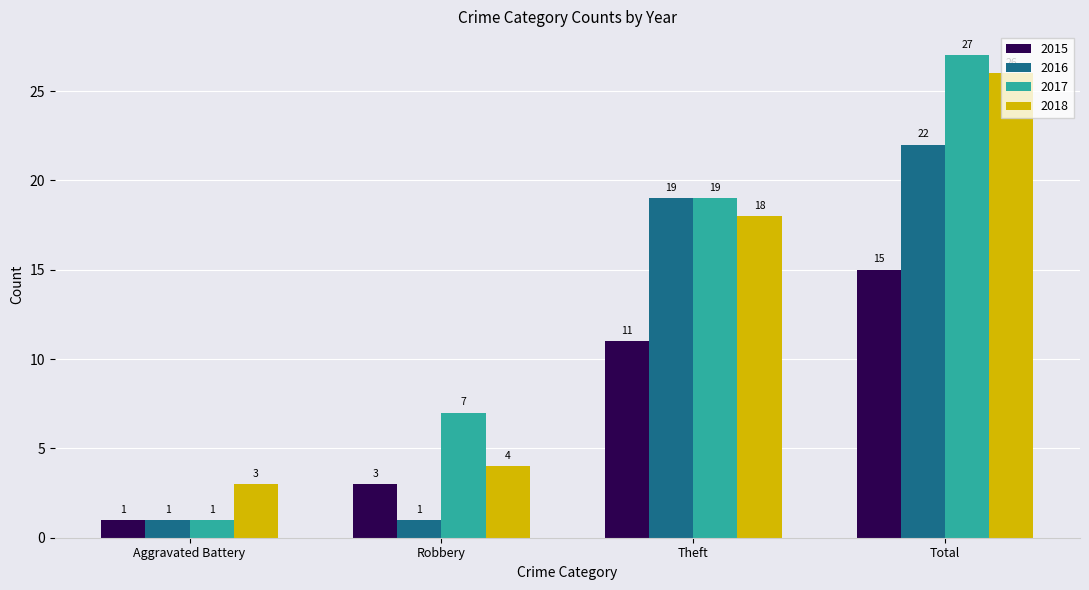

Which category has the lowest value in the 2015 series?

Aggravated Battery